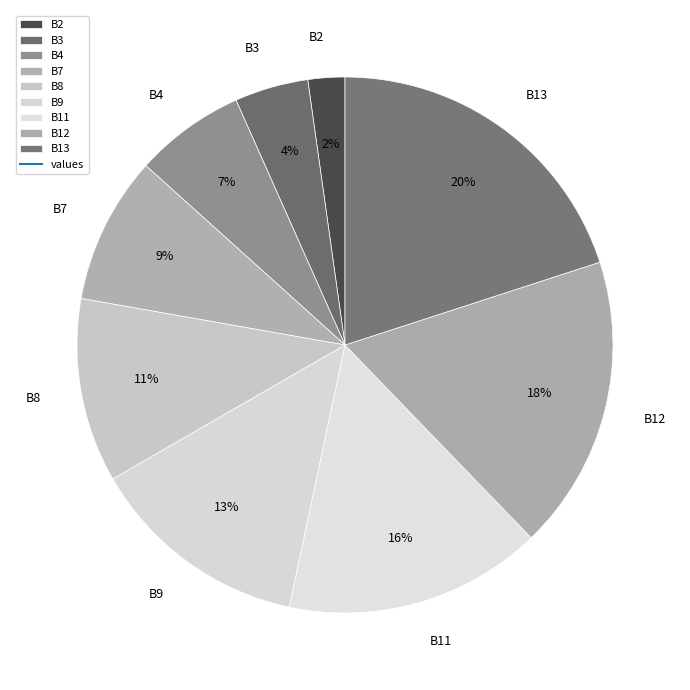

Which has a higher value, B3 or B7?

B7